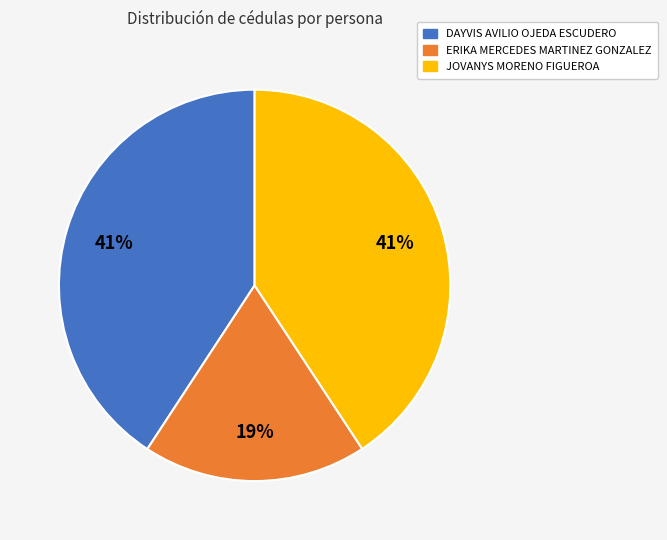

Is it true that JOVANYS MORENO FIGUEROA is 41% of the pie?

True